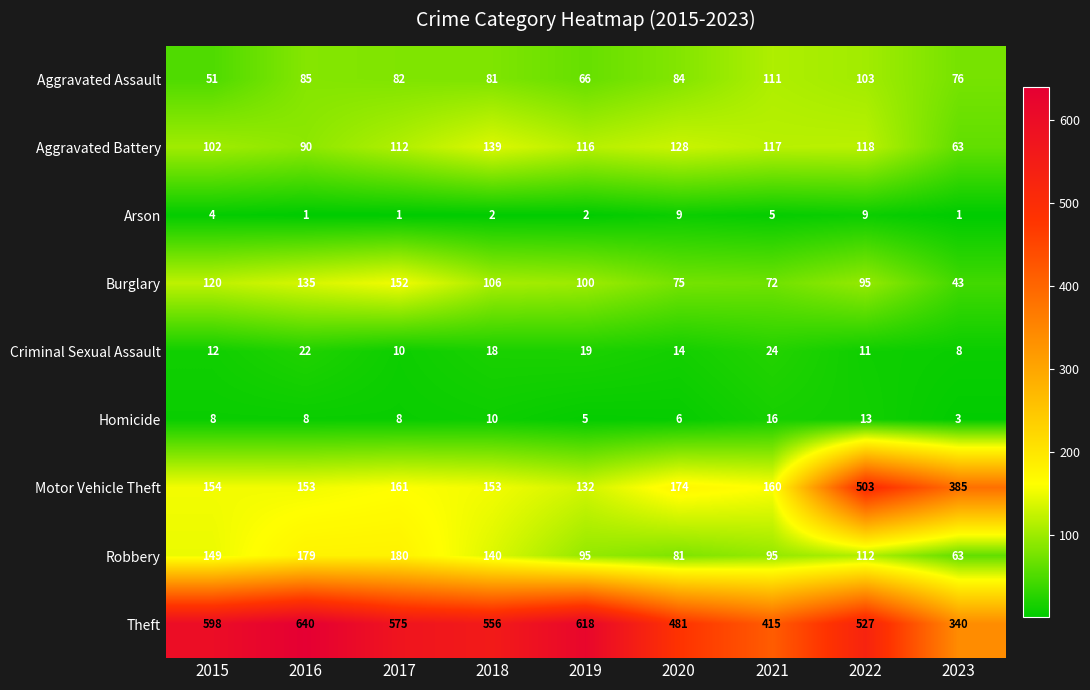

List the series in order of their peak value, lowest first.

Arson, Homicide, Criminal Sexual Assault, Aggravated Assault, Aggravated Battery, Burglary, Robbery, Motor Vehicle Theft, Theft